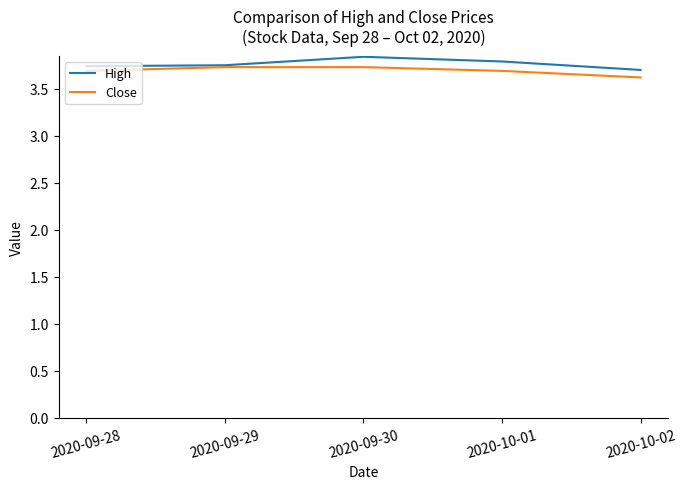

At which label does High reach its minimum?

2020-10-02